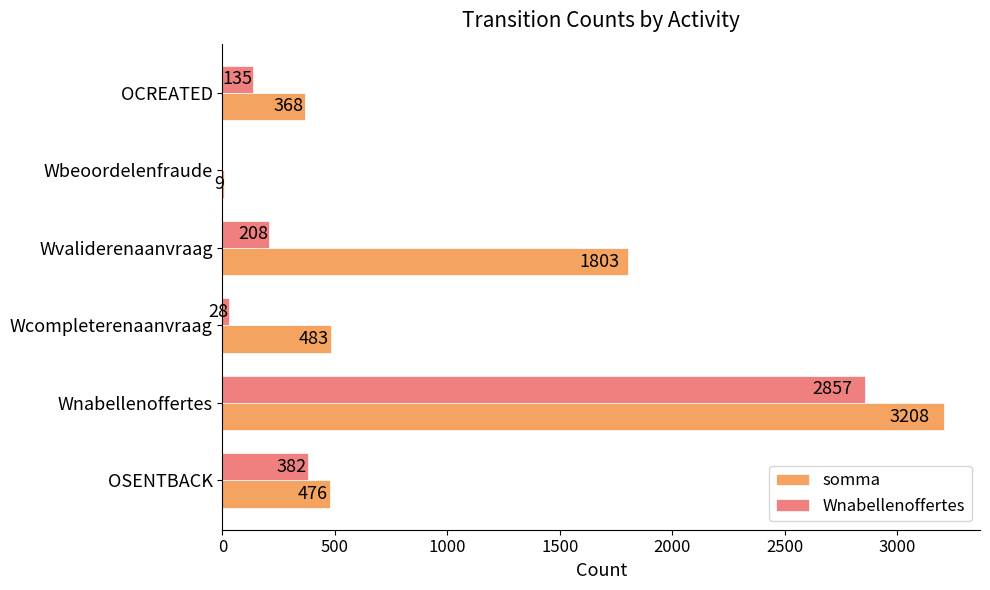

How many series are shown in this chart?

2